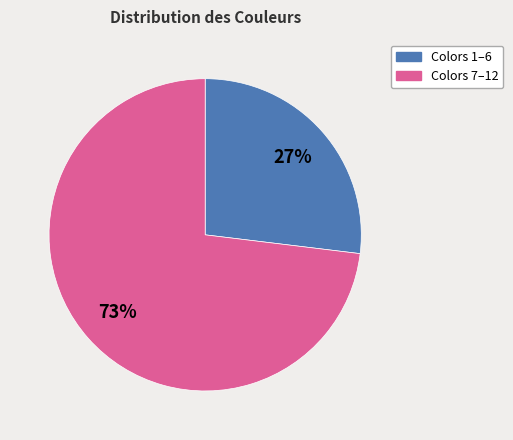

To the nearest percent, what is the difference between the largest and smallest slice percentages?

46%